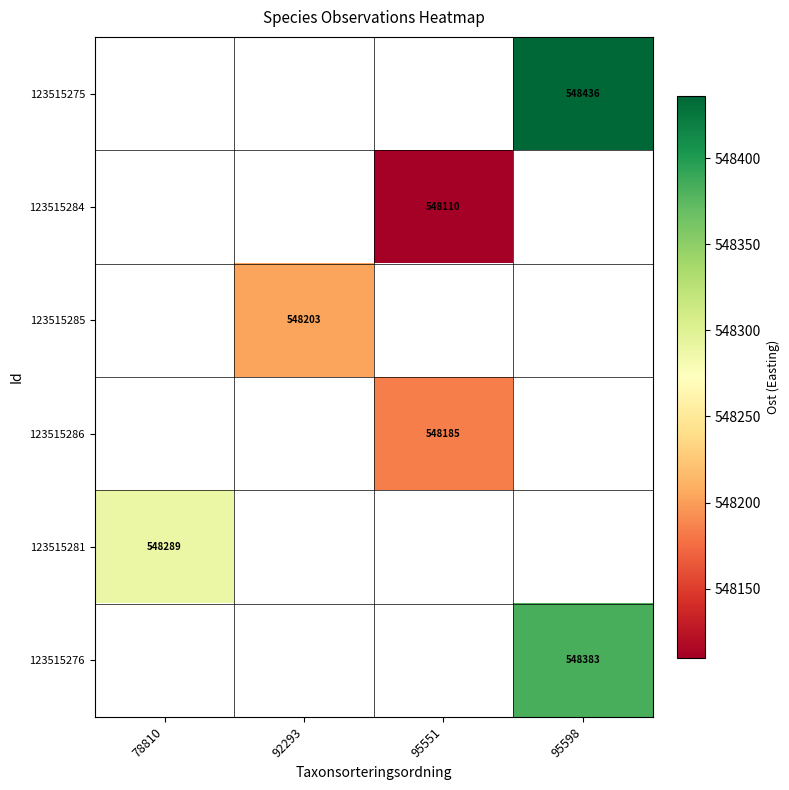

Is it true that 123515281 equals 548289 at 78810?

True